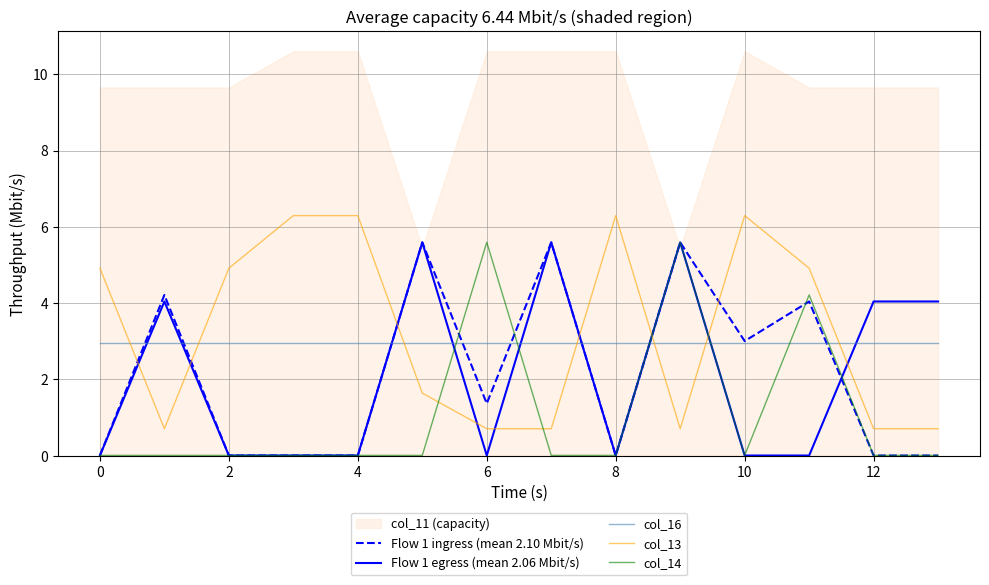

Is the value of Flow 1 egress (mean 2.06 Mbit/s) at 12 greater than the value of col_14 at 6?

No